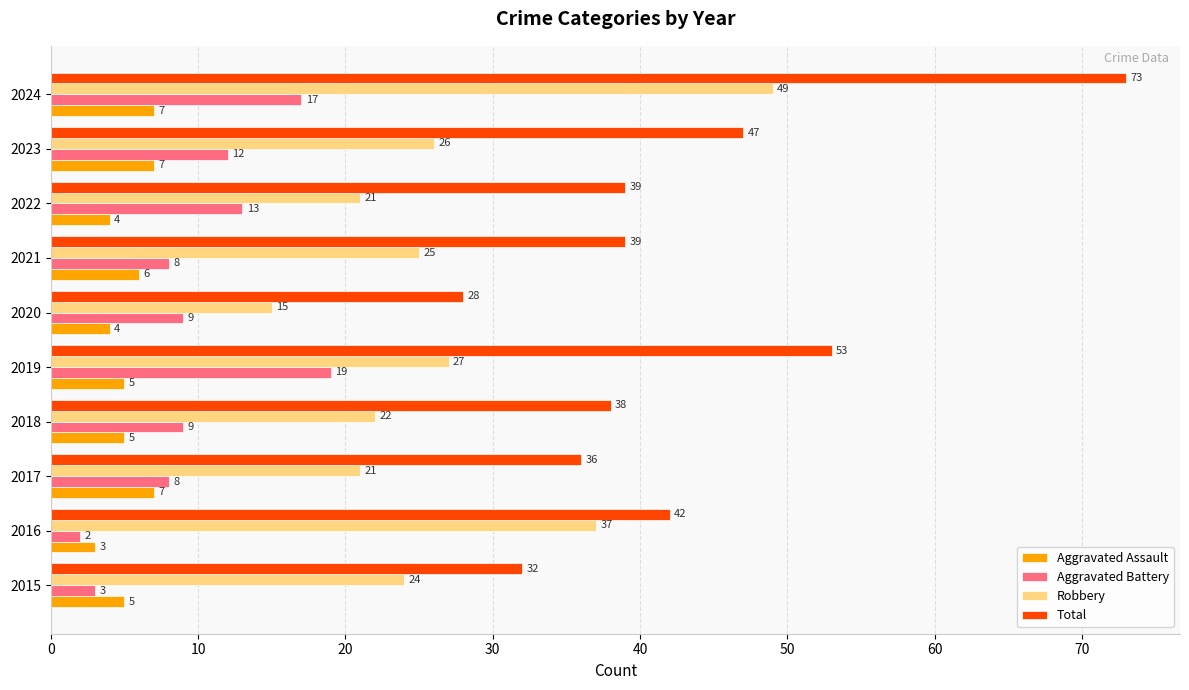

At how many categories does at least one series exceed 67?

1